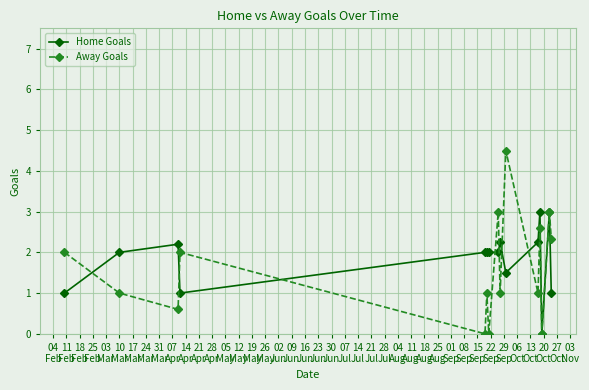

Rank the series by their maximum value, from highest to lowest.

Away Goals, Home Goals